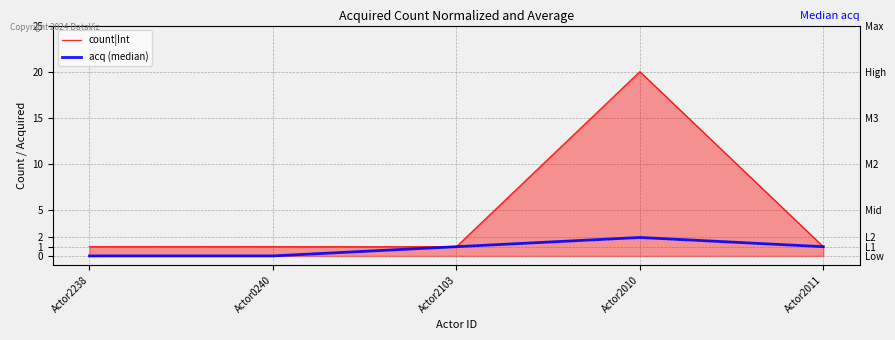

True or false: acq (median) has a value of -1 at Actor2238.

False